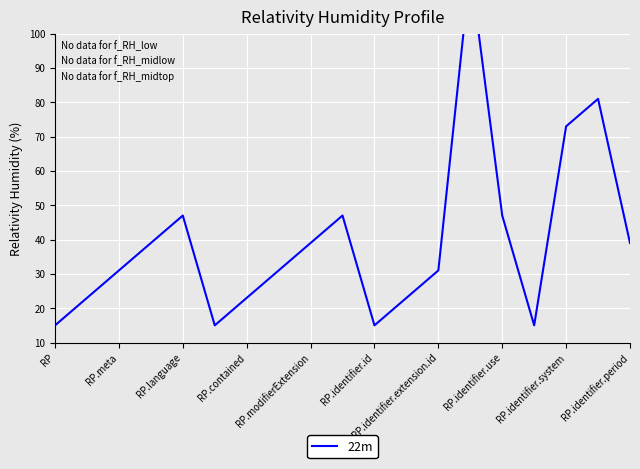

Reading right to left, extract all data points from this chart.

39	81	73	15	47	119	31	23	15	47	39	31	23	15	47	39	31	23	15